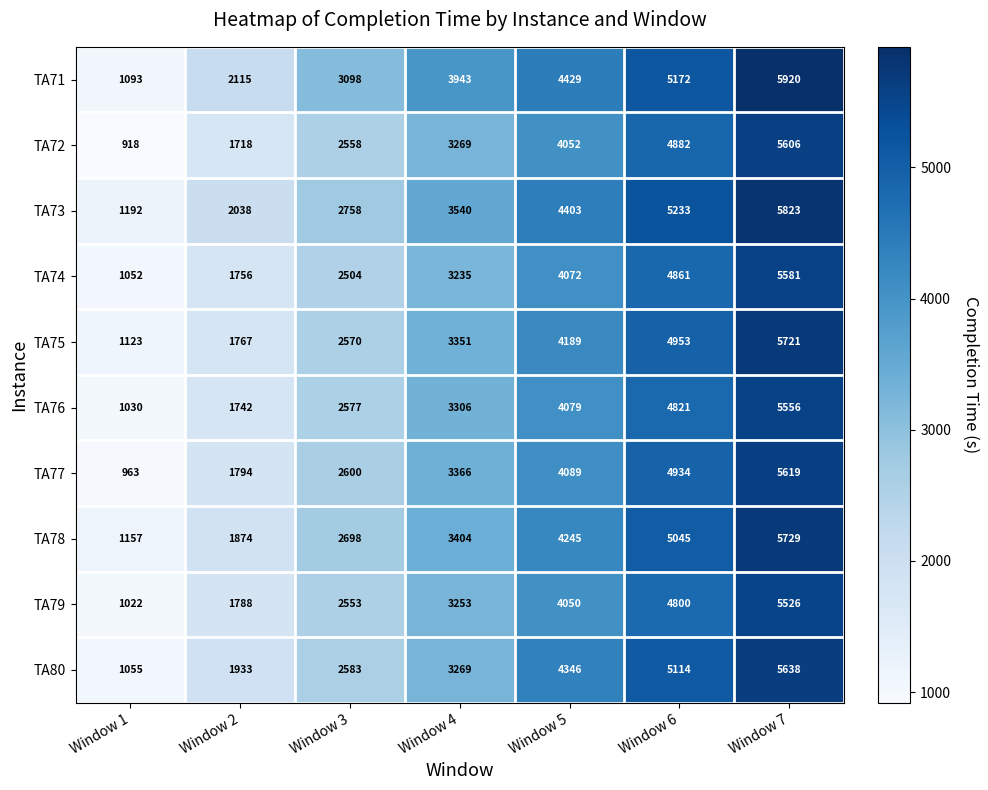

What is the approximate value of TA75 at Window 6, to the nearest 10?

4950